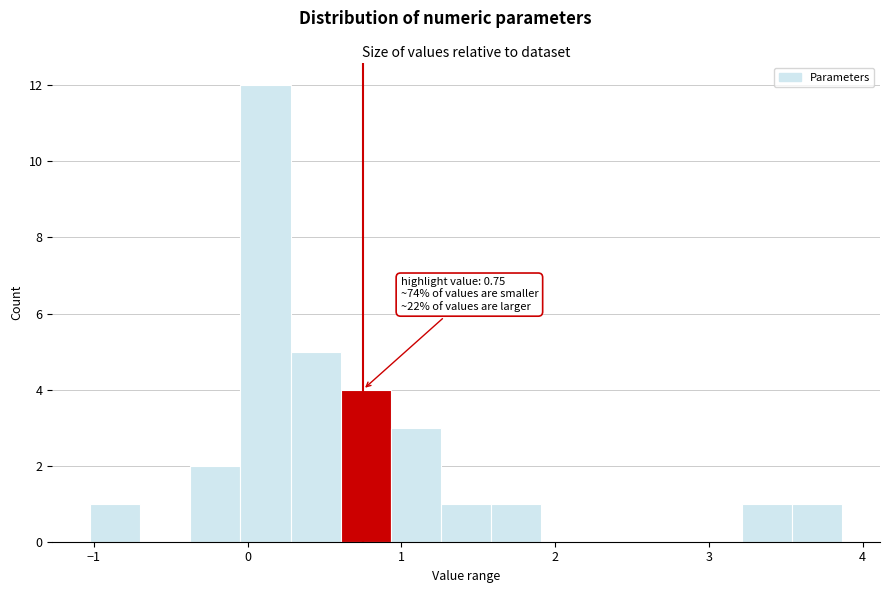

Read against the x-axis, roughly where is the centre of the tallest bar?

0.1